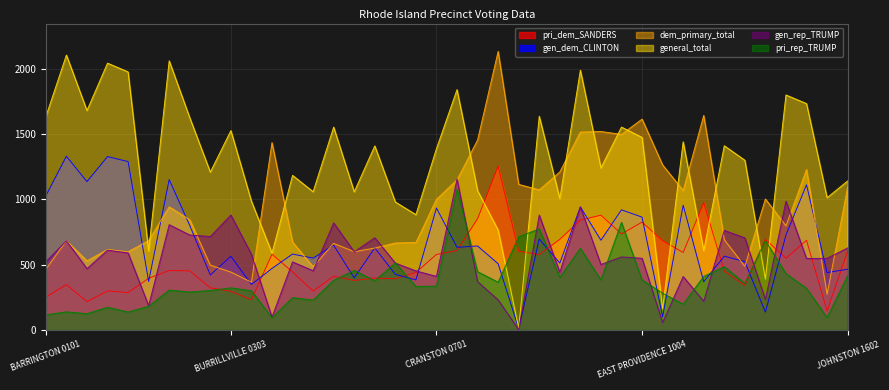

Reading right to left, transcribe all the data shown in this chart.

pri_dem_SANDERS: JOHNSTON 1602=603	JOHNSTON 1601=145	JAMESTOWN 1501=686	HOPKINTON 1401=549	GLOCESTER 1303=694	FOSTER 1201=341	EXETER 1103=450	EAST PROVIDENCE 1015=975	EAST PROVIDENCE 1008=593	EAST PROVIDENCE 1007=684	EAST PROVIDENCE 1004=826	EAST GREENWICH 0903=735	CUMBERLAND 0812=879	CUMBERLAND 0808=841	CUMBERLAND 0801=694	CRANSTON 0731=577	CRANSTON 0728=603	CRANSTON 0727=1255	CRANSTON 0726=852	CRANSTON 0706=608	CRANSTON 0701=578	COVENTRY 0613=440	COVENTRY 0611=392	COVENTRY 0607=397	COVENTRY 0605=379	COVENTRY 0603=411	CHARLESTOWN 0503=297	CHARLESTOWN 0501=444	CENTRAL FALLS 0408=580	BURRILLVILLE 0305=231	BURRILLVILLE 0303=296	BURRILLVILLE 0302=322	BRISTOL 0205=452	BRISTOL 0203=455	BRISTOL 0202=395	BARRINGTON 0105=286	BARRINGTON 0104=299	BARRINGTON 0103=216	BARRINGTON 0102=347	BARRINGTON 0101=251
gen_dem_CLINTON: JOHNSTON 1602=465	JOHNSTON 1601=439	JAMESTOWN 1501=1112	HOPKINTON 1401=727	GLOCESTER 1303=136	FOSTER 1201=523	EXETER 1103=565	EAST PROVIDENCE 1015=369	EAST PROVIDENCE 1008=955	EAST PROVIDENCE 1007=100	EAST PROVIDENCE 1004=864	EAST GREENWICH 0903=920	CUMBERLAND 0812=687	CUMBERLAND 0808=942	CUMBERLAND 0801=512	CRANSTON 0731=696	CRANSTON 0728=9	CRANSTON 0727=507	CRANSTON 0726=643	CRANSTON 0706=633	CRANSTON 0701=934	COVENTRY 0613=383	COVENTRY 0611=426	COVENTRY 0607=628	COVENTRY 0605=398	COVENTRY 0603=649	CHARLESTOWN 0503=550	CHARLESTOWN 0501=581	CENTRAL FALLS 0408=471	BURRILLVILLE 0305=348	BURRILLVILLE 0303=564	BURRILLVILLE 0302=421	BRISTOL 0205=800	BRISTOL 0203=1152	BRISTOL 0202=371	BARRINGTON 0105=1290	BARRINGTON 0104=1328	BARRINGTON 0103=1136	BARRINGTON 0102=1331	BARRINGTON 0101=1027
dem_primary_total: JOHNSTON 1602=1095	JOHNSTON 1601=273	JAMESTOWN 1501=1229	HOPKINTON 1401=797	GLOCESTER 1303=1003	FOSTER 1201=487	EXETER 1103=691	EAST PROVIDENCE 1015=1643	EAST PROVIDENCE 1008=1068	EAST PROVIDENCE 1007=1264	EAST PROVIDENCE 1004=1615	EAST GREENWICH 0903=1498	CUMBERLAND 0812=1520	CUMBERLAND 0808=1516	CUMBERLAND 0801=1210	CRANSTON 0731=1073	CRANSTON 0728=1115	CRANSTON 0727=2134	CRANSTON 0726=1455	CRANSTON 0706=1150	CRANSTON 0701=1001	COVENTRY 0613=670	COVENTRY 0611=666	COVENTRY 0607=627	COVENTRY 0605=599	COVENTRY 0603=663	CHARLESTOWN 0503=484	CHARLESTOWN 0501=673	CENTRAL FALLS 0408=1435	BURRILLVILLE 0305=366	BURRILLVILLE 0303=443	BURRILLVILLE 0302=496	BRISTOL 0205=844	BRISTOL 0203=943	BRISTOL 0202=684	BARRINGTON 0105=599	BARRINGTON 0104=616	BARRINGTON 0103=529	BARRINGTON 0102=683	BARRINGTON 0101=465
general_total: JOHNSTON 1602=1141	JOHNSTON 1601=1013	JAMESTOWN 1501=1734	HOPKINTON 1401=1800	GLOCESTER 1303=389	FOSTER 1201=1300	EXETER 1103=1411	EAST PROVIDENCE 1015=607	EAST PROVIDENCE 1008=1441	EAST PROVIDENCE 1007=161	EAST PROVIDENCE 1004=1475	EAST GREENWICH 0903=1554	CUMBERLAND 0812=1241	CUMBERLAND 0808=1990	CUMBERLAND 0801=1006	CRANSTON 0731=1637	CRANSTON 0728=13	CRANSTON 0727=765	CRANSTON 0726=1067	CRANSTON 0706=1841	CRANSTON 0701=1389	COVENTRY 0613=883	COVENTRY 0611=980	COVENTRY 0607=1410	COVENTRY 0605=1058	COVENTRY 0603=1554	CHARLESTOWN 0503=1059	CHARLESTOWN 0501=1184	CENTRAL FALLS 0408=588	BURRILLVILLE 0305=986	BURRILLVILLE 0303=1527	BURRILLVILLE 0302=1209	BRISTOL 0205=1626	BRISTOL 0203=2062	BRISTOL 0202=605	BARRINGTON 0105=1977	BARRINGTON 0104=2044	BARRINGTON 0103=1681	BARRINGTON 0102=2106	BARRINGTON 0101=1634
gen_rep_TRUMP: JOHNSTON 1602=628	JOHNSTON 1601=548	JAMESTOWN 1501=547	HOPKINTON 1401=986	GLOCESTER 1303=233	FOSTER 1201=705	EXETER 1103=762	EAST PROVIDENCE 1015=219	EAST PROVIDENCE 1008=409	EAST PROVIDENCE 1007=56	EAST PROVIDENCE 1004=549	EAST GREENWICH 0903=559	CUMBERLAND 0812=501	CUMBERLAND 0808=942	CUMBERLAND 0801=441	CRANSTON 0731=880	CRANSTON 0728=2	CRANSTON 0727=230	CRANSTON 0726=370	CRANSTON 0706=1156	CRANSTON 0701=410	COVENTRY 0613=452	COVENTRY 0611=512	COVENTRY 0607=706	COVENTRY 0605=598	COVENTRY 0603=820	CHARLESTOWN 0503=453	CHARLESTOWN 0501=521	CENTRAL FALLS 0408=98	BURRILLVILLE 0305=579	BURRILLVILLE 0303=880	BURRILLVILLE 0302=715	BRISTOL 0205=727	BRISTOL 0203=806	BRISTOL 0202=185	BARRINGTON 0105=590	BARRINGTON 0104=611	BARRINGTON 0103=469	BARRINGTON 0102=683	BARRINGTON 0101=522
pri_rep_TRUMP: JOHNSTON 1602=416	JOHNSTON 1601=94	JAMESTOWN 1501=319	HOPKINTON 1401=431	GLOCESTER 1303=684	FOSTER 1201=357	EXETER 1103=484	EAST PROVIDENCE 1015=410	EAST PROVIDENCE 1008=197	EAST PROVIDENCE 1007=281	EAST PROVIDENCE 1004=383	EAST GREENWICH 0903=824	CUMBERLAND 0812=383	CUMBERLAND 0808=625	CUMBERLAND 0801=403	CRANSTON 0731=774	CRANSTON 0728=713	CRANSTON 0727=365	CRANSTON 0726=446	CRANSTON 0706=1078	CRANSTON 0701=335	COVENTRY 0613=333	COVENTRY 0611=513	COVENTRY 0607=377	COVENTRY 0605=455	COVENTRY 0603=380	CHARLESTOWN 0503=228	CHARLESTOWN 0501=247	CENTRAL FALLS 0408=93	BURRILLVILLE 0305=300	BURRILLVILLE 0303=322	BURRILLVILLE 0302=302	BRISTOL 0205=290	BRISTOL 0203=305	BRISTOL 0202=181	BARRINGTON 0105=137	BARRINGTON 0104=173	BARRINGTON 0103=124	BARRINGTON 0102=138	BARRINGTON 0101=115